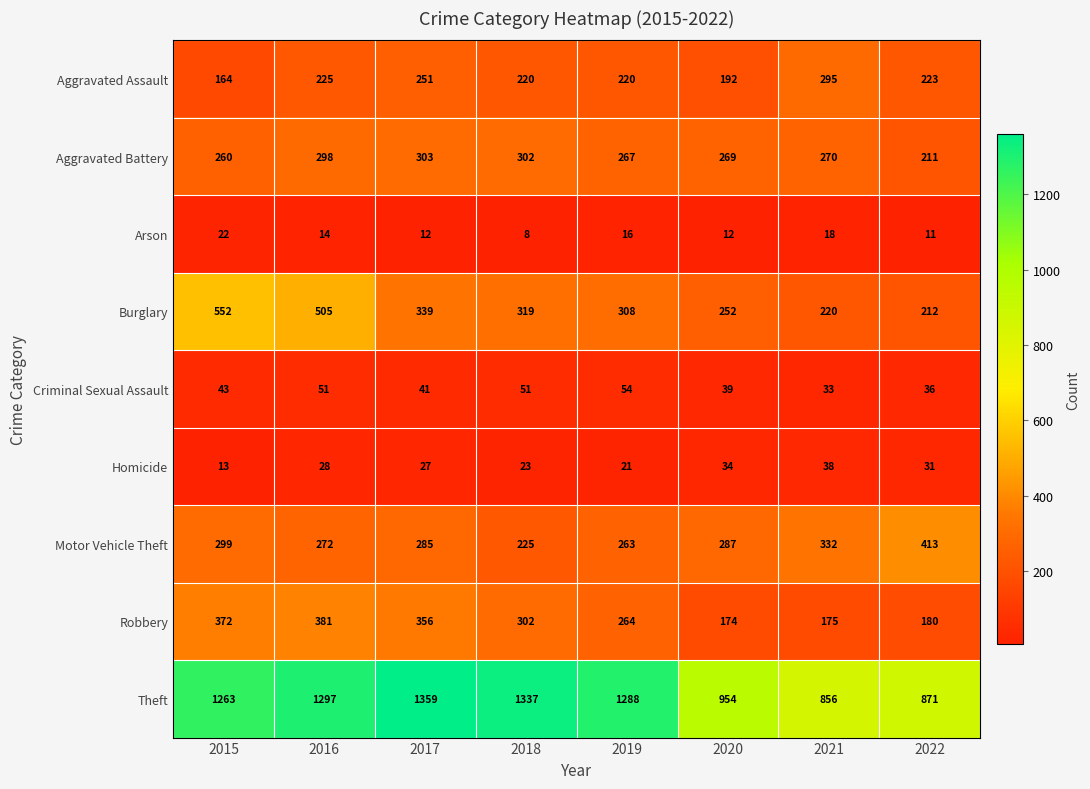

Rank the series at 2017 from lowest to highest value.

Arson, Homicide, Criminal Sexual Assault, Aggravated Assault, Motor Vehicle Theft, Aggravated Battery, Burglary, Robbery, Theft